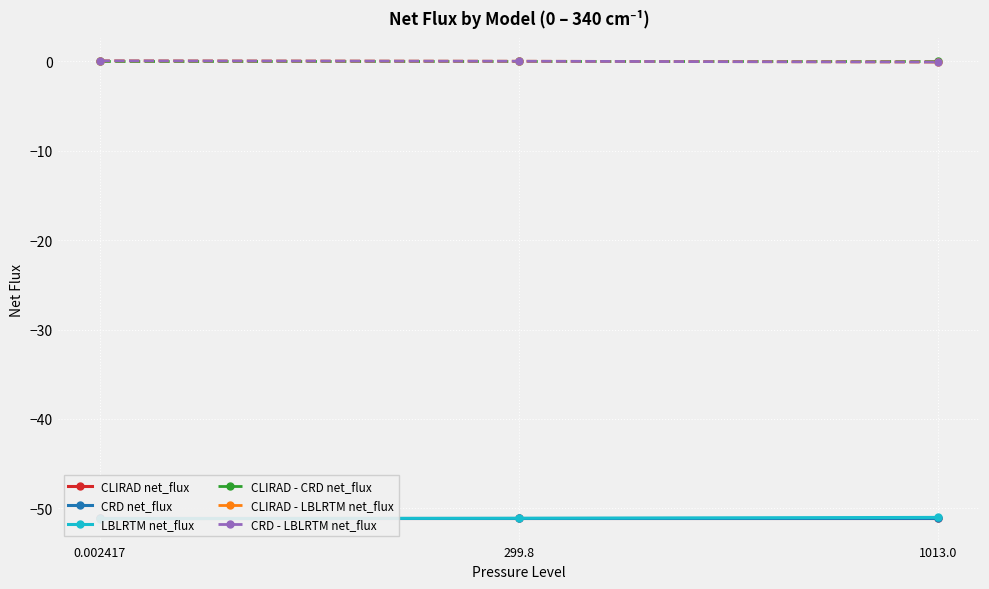

At which label is CRD - LBLRTM net_flux closest to 0?

299.8